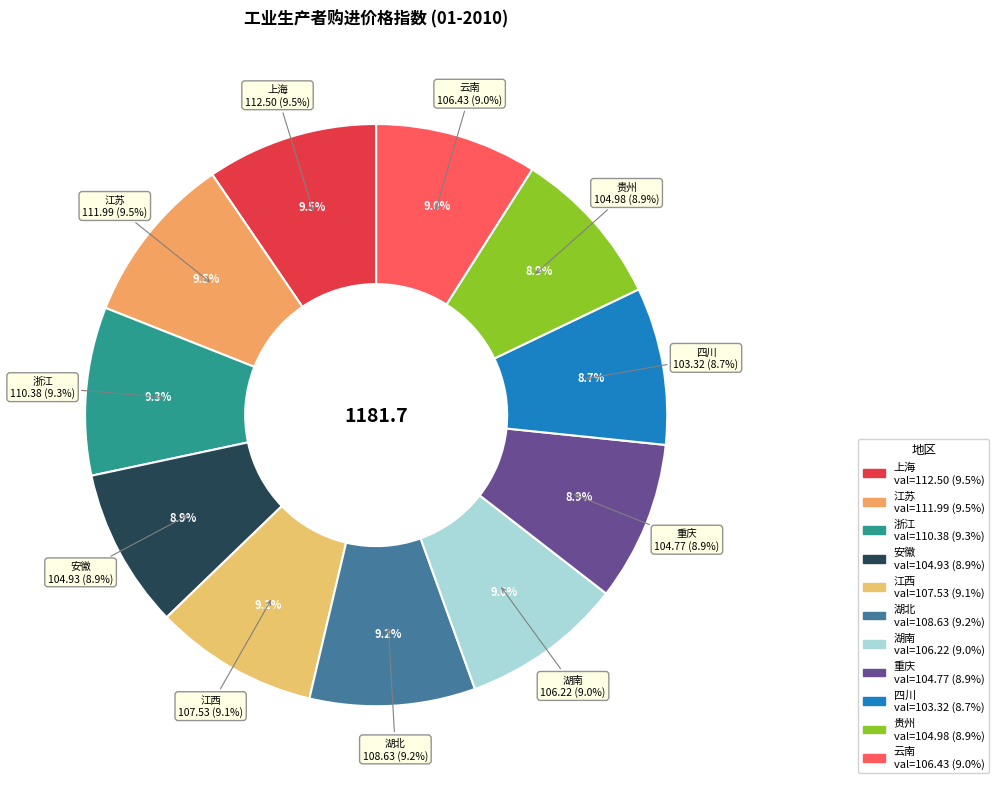

Which slice is the largest?

上海